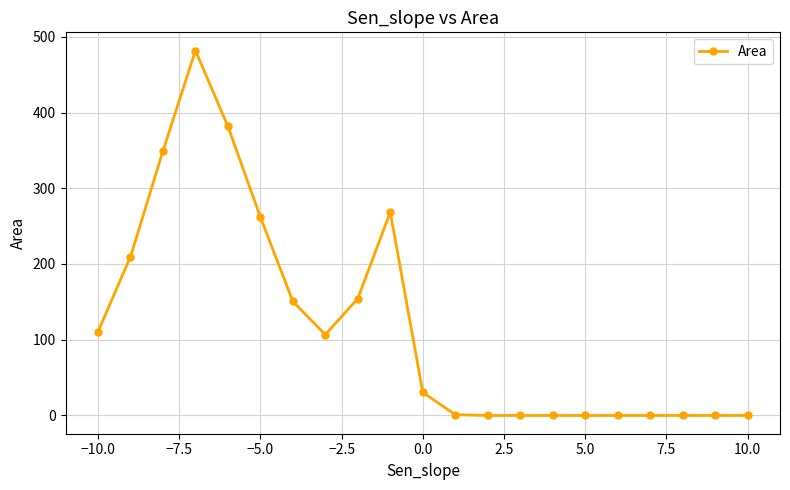

What is the maximum value shown in the chart?

481.8